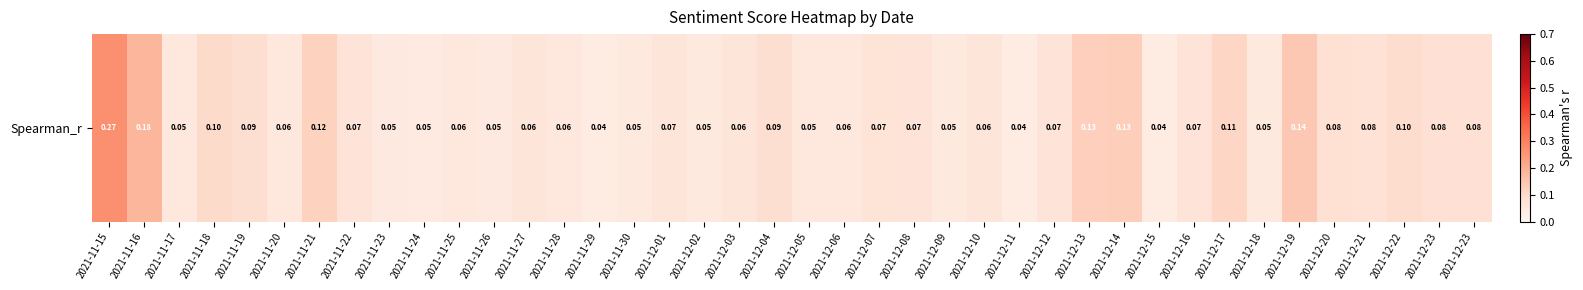

True or false: the data shows 0.0 at 2021-11-19.

False